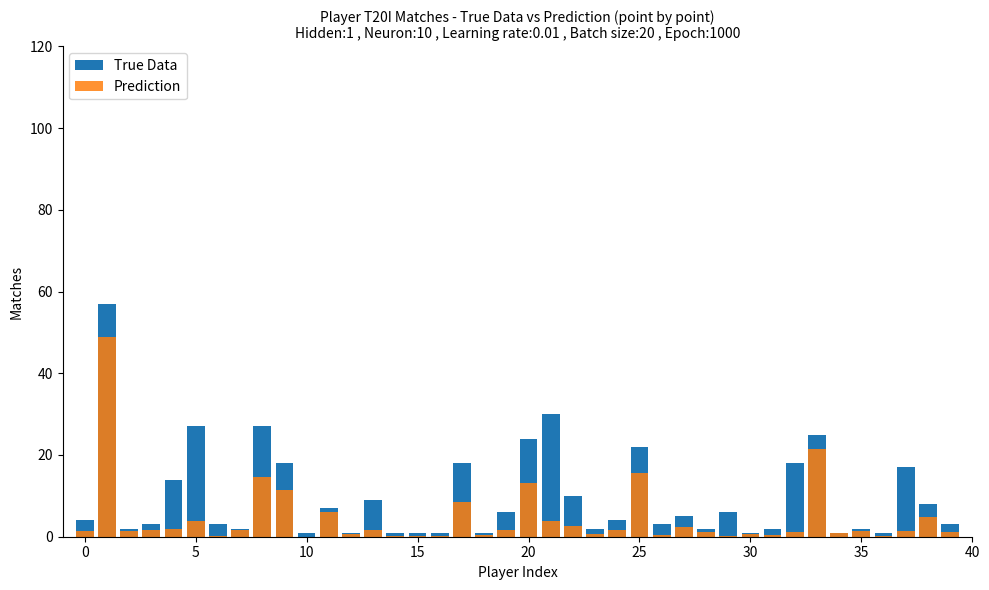

What is the difference between the maximum and minimum values in the True Data series?

56.0